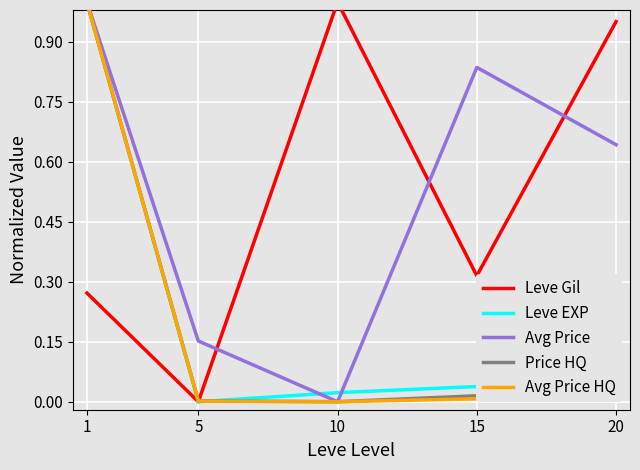

What is the average value of the Leve EXP series?

0.2